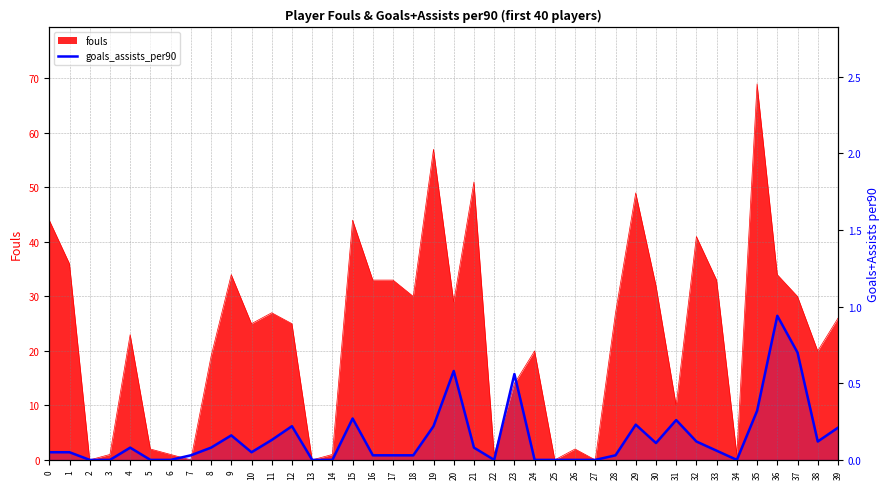

Which category has the lowest value across all series?

2